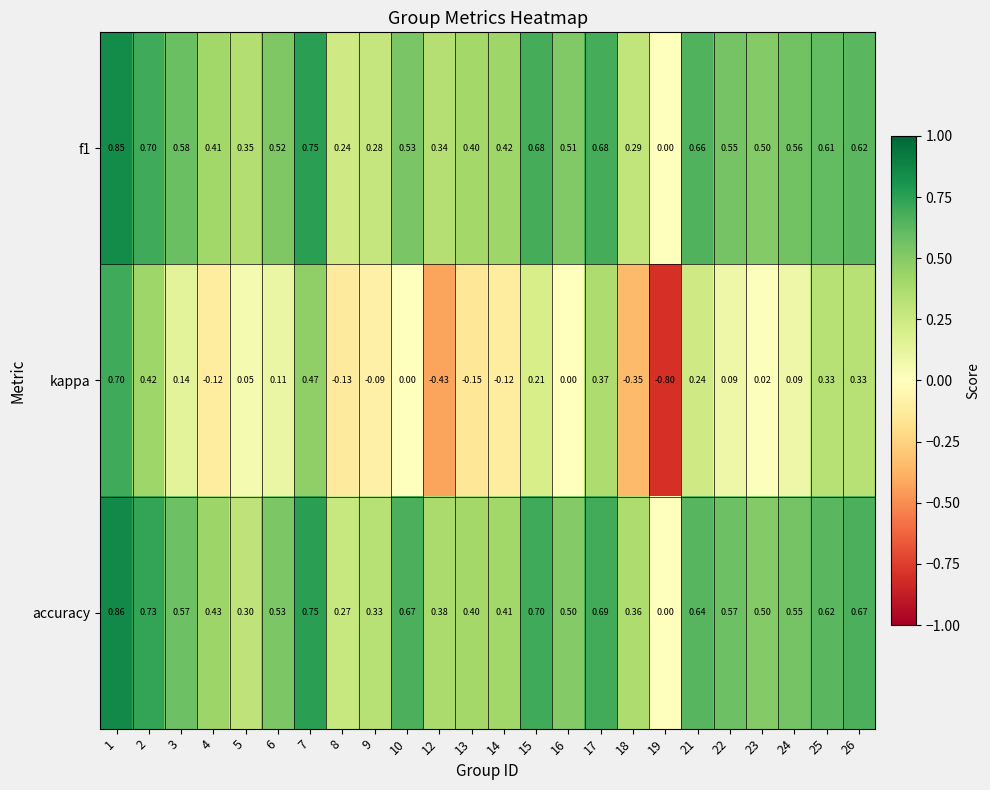

Which series has the largest range (max minus min)?

kappa